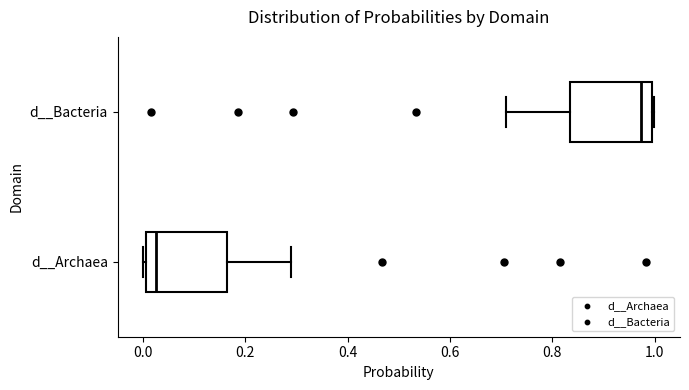

Where does the median line of the box for d__Bacteria sit on the x-axis? The values are not printed on the chart, so give them approximately, as read against the axis.

0.98